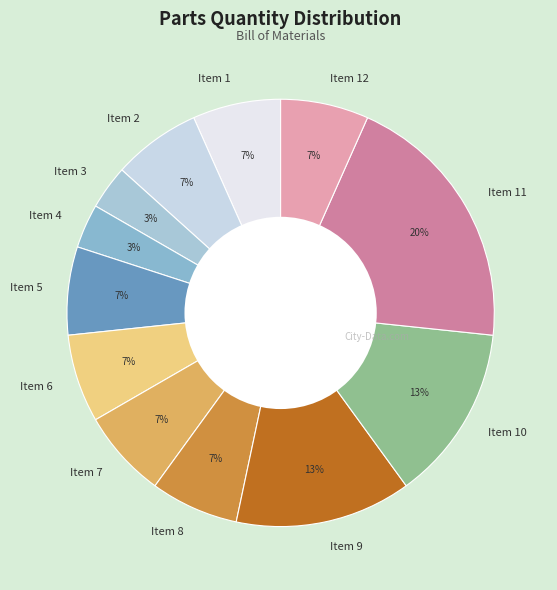

Combined, do Item 2 and Item 8 account for over 50%?

No